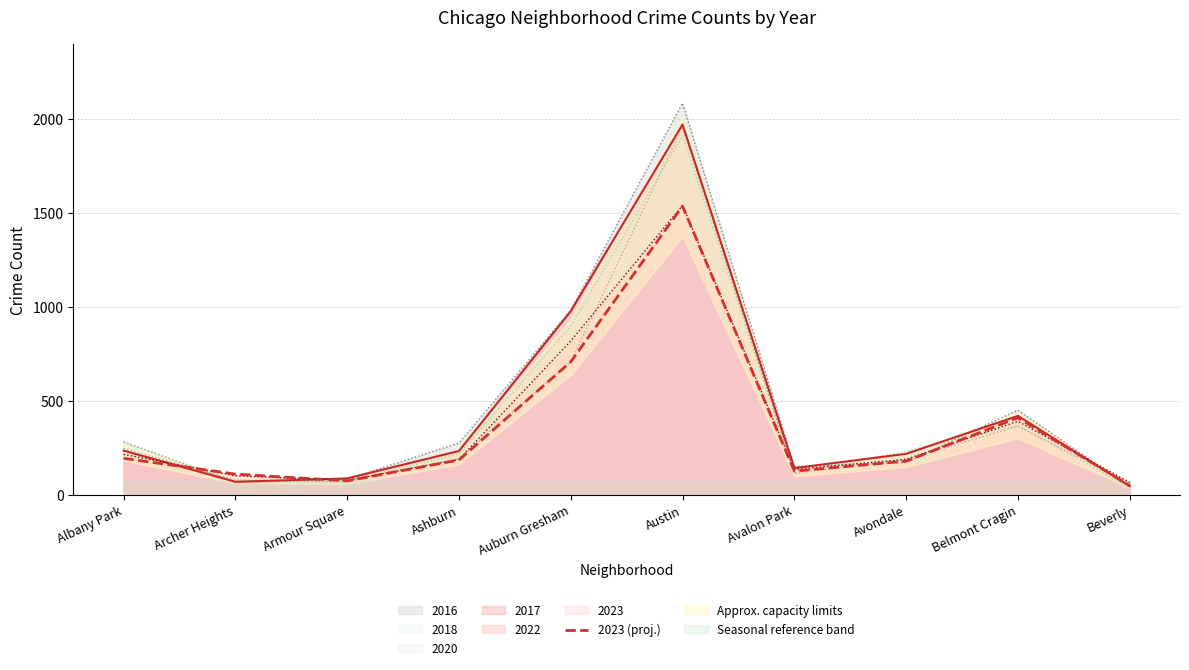

What is the difference between the maximum and minimum values?

1488